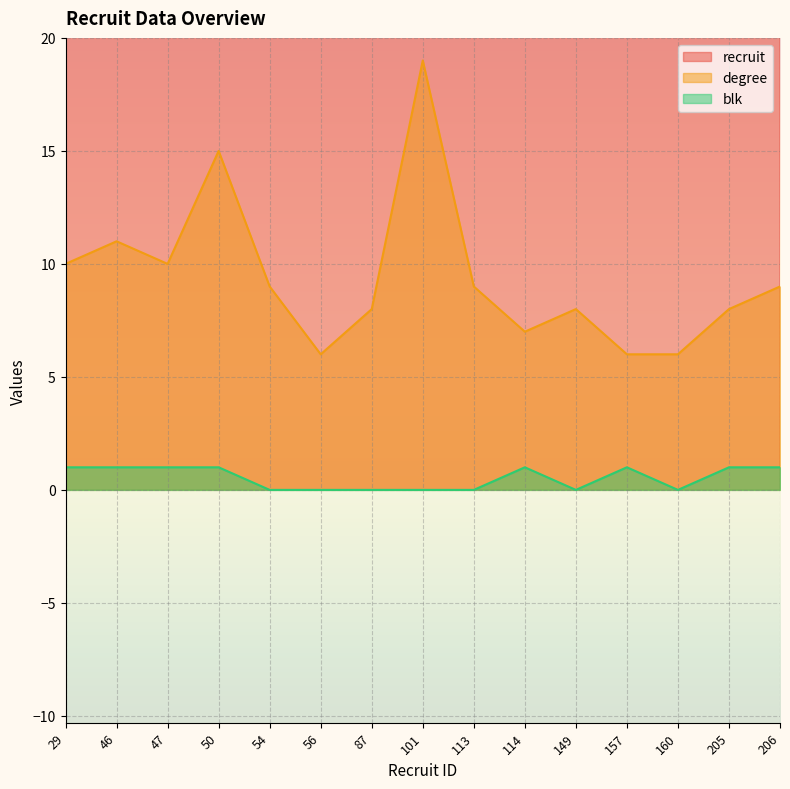

Where does the degree series first go above 9?

29